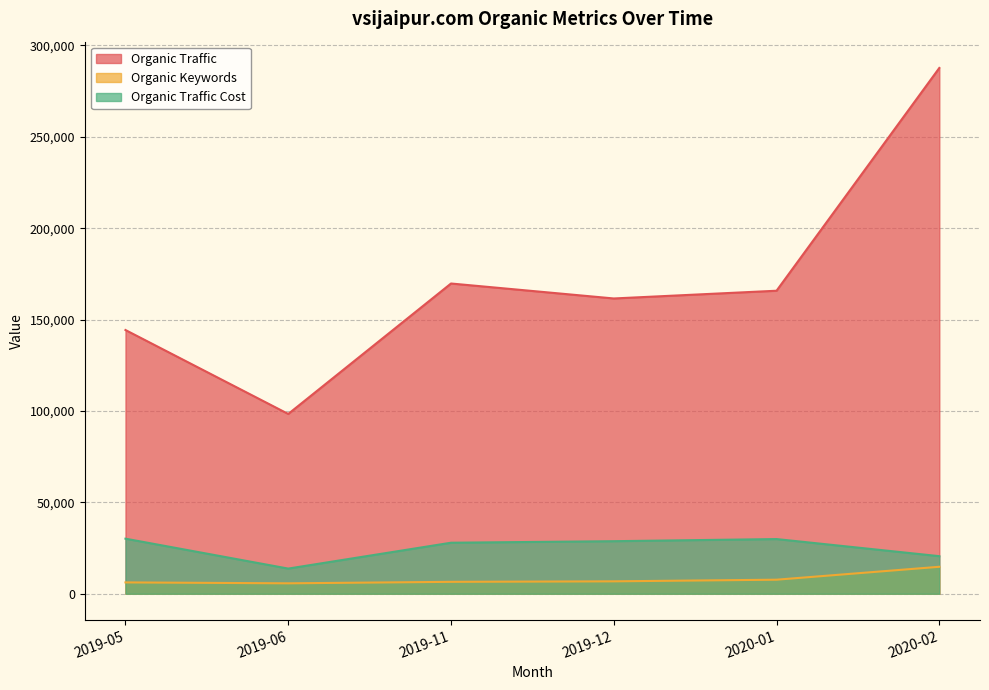

What is the label of the 5th point from the left?

2020-01